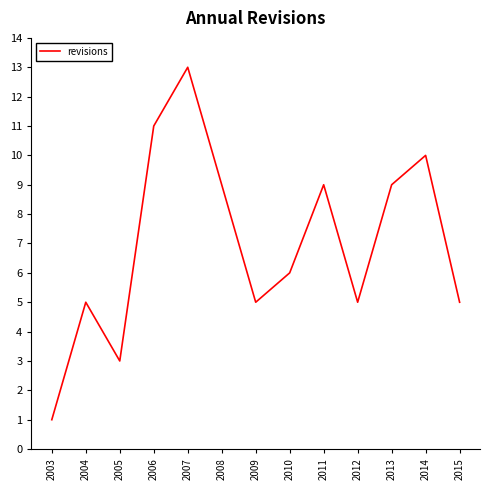

What is the greatest value displayed?

13